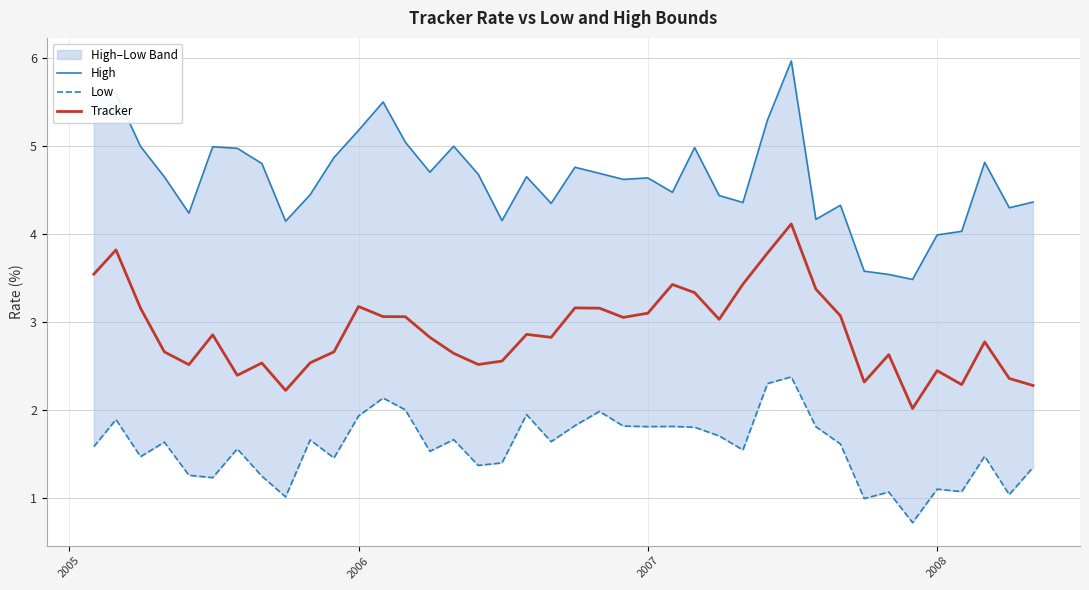

What is the difference between the second highest and second lowest values in the Low series?

1.3